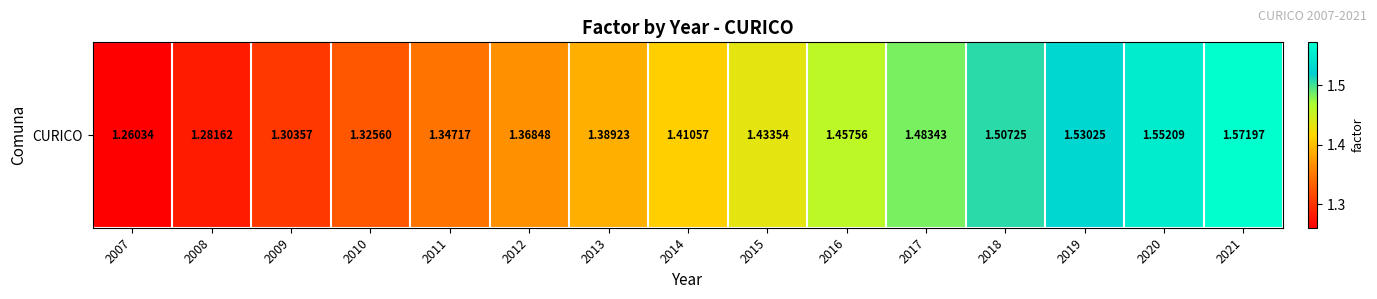

Reading left to right, what are all the values shown in this chart?

1.3	1.3	1.3	1.3	1.3	1.4	1.4	1.4	1.4	1.5	1.5	1.5	1.5	1.6	1.6